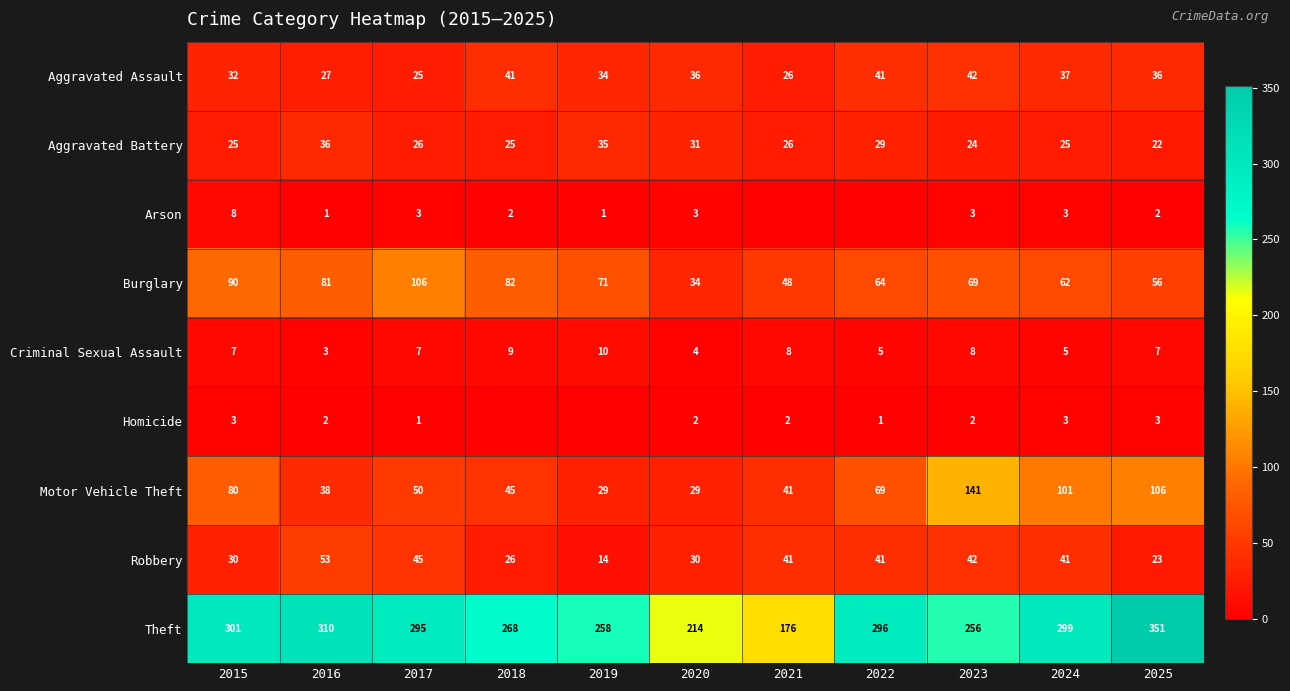

What is the total value across all series at 2015?

576